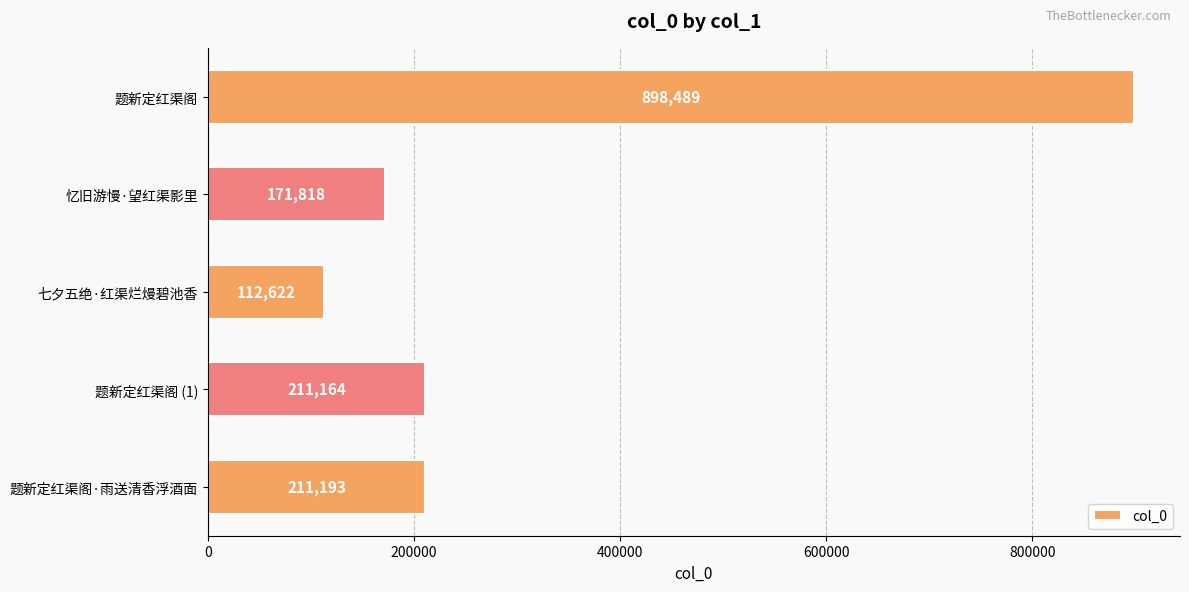

How many bars are there in total?

5